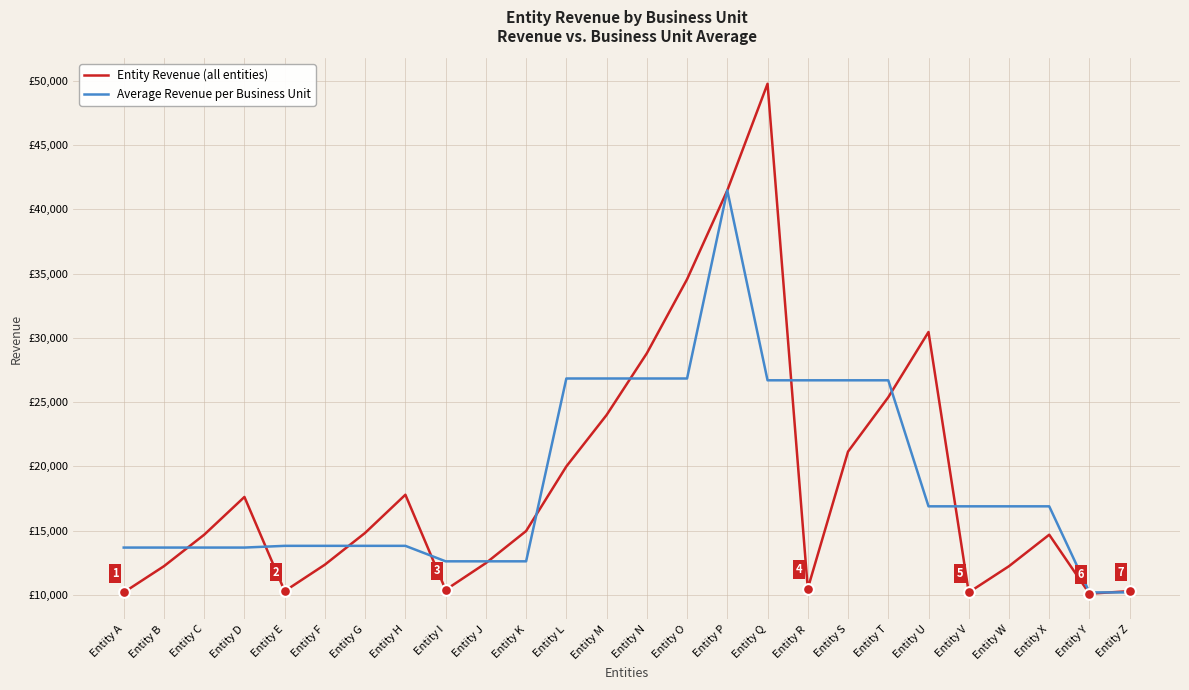

What are all the series names shown in the legend?

Entity Revenue (all entities), Average Revenue per Business Unit